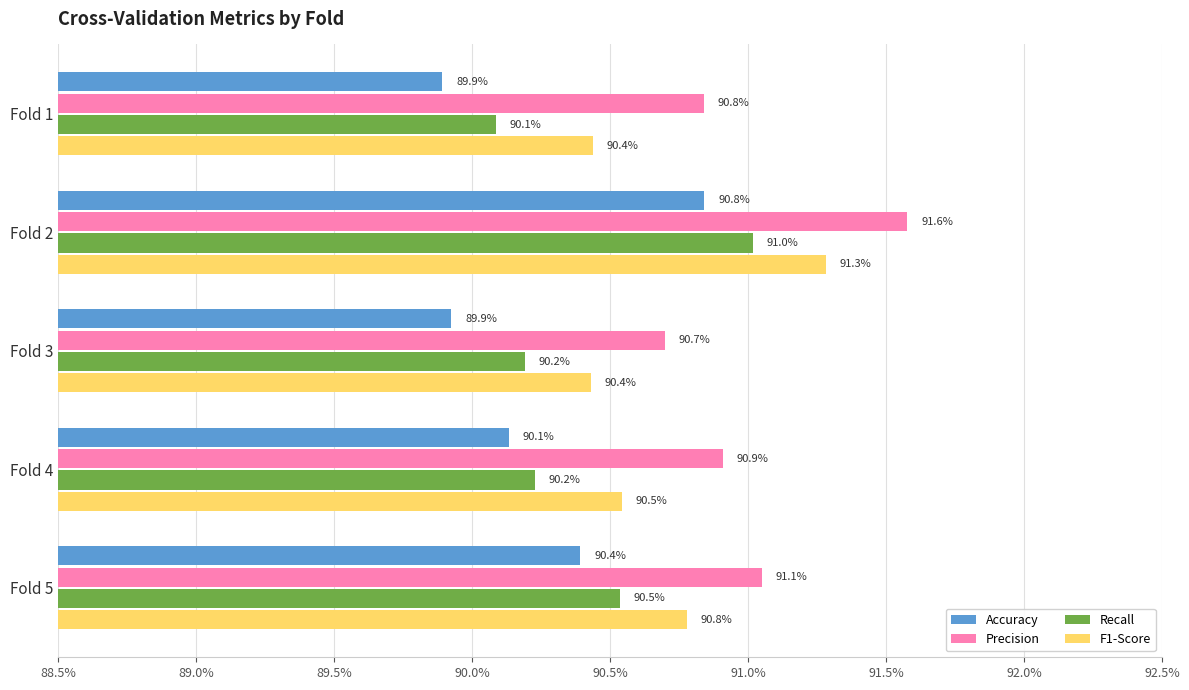

What are all the series names shown in the legend?

Accuracy, Precision, Recall, F1-Score